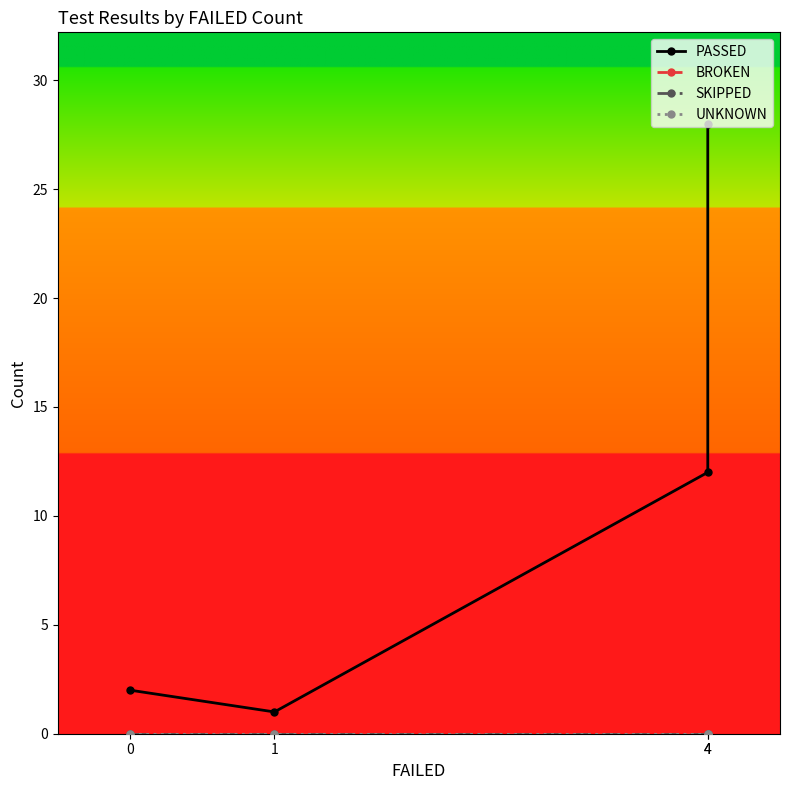

True or false: SKIPPED has more than 0 interior local peaks.

False